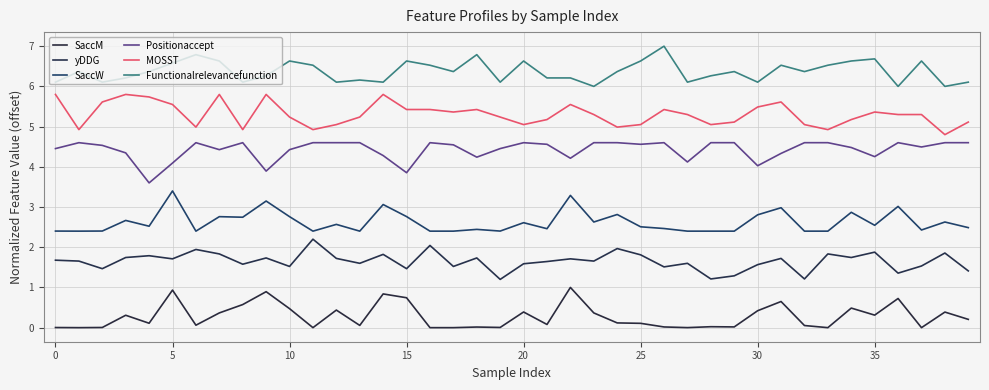

What is the minimum value for MOSST?

4.8